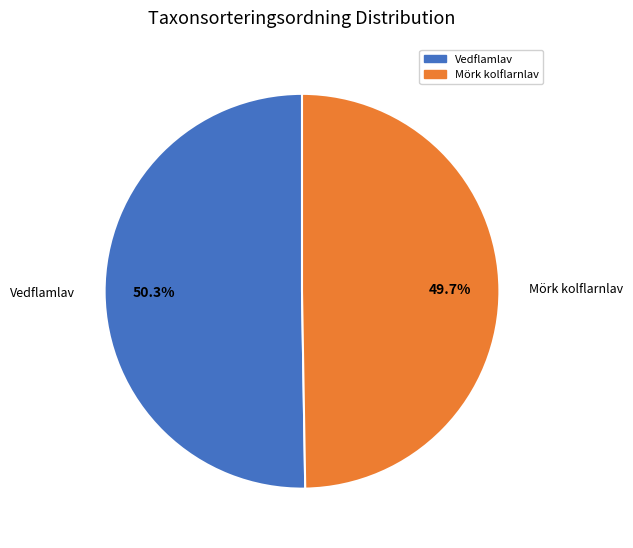

How many segments does this pie chart have?

2